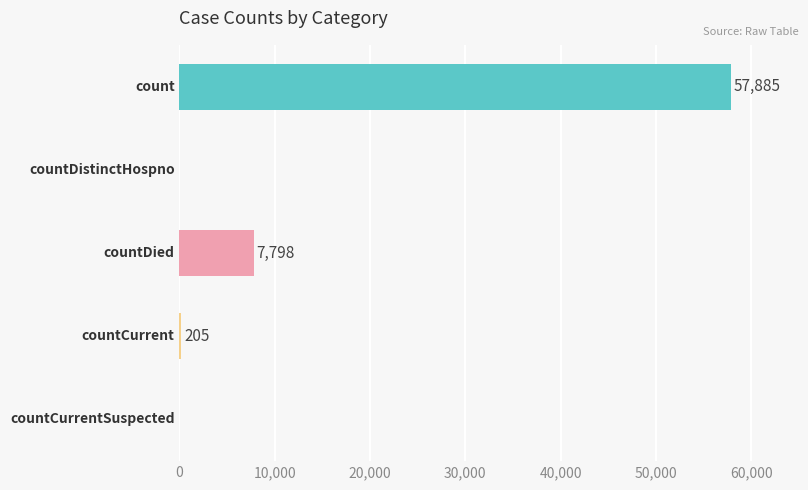

What is the maximum value shown in the chart?

57885